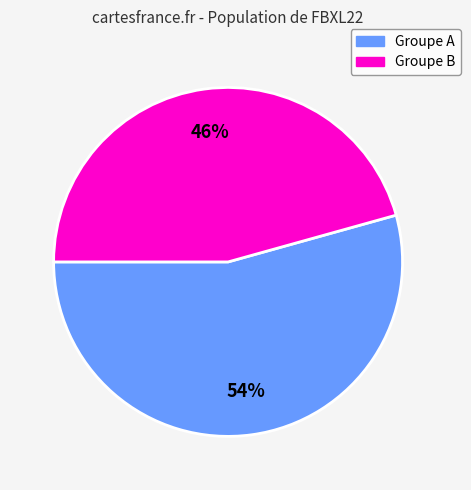

To the nearest percent, what is the combined percentage of Groupe A and Groupe B?

100%